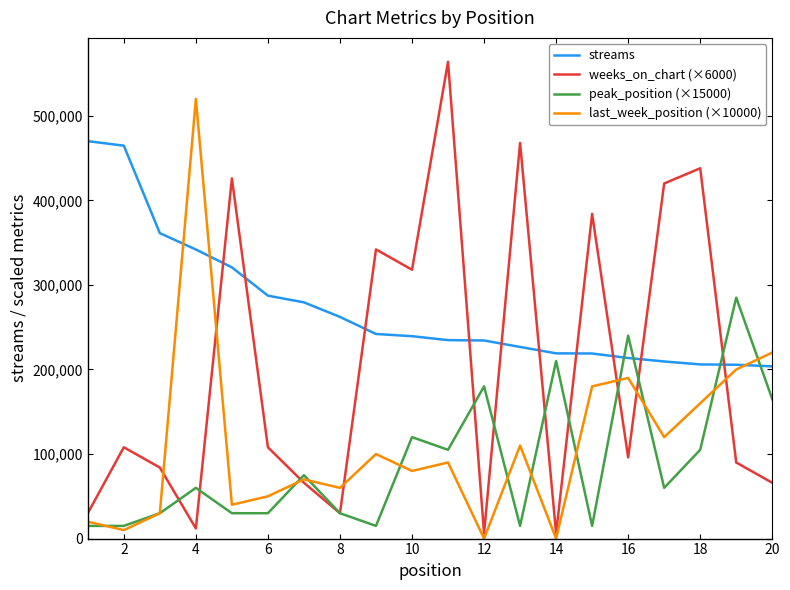

True or false: last_week_position (×10000) has more than 1 points higher than both neighbors.

True